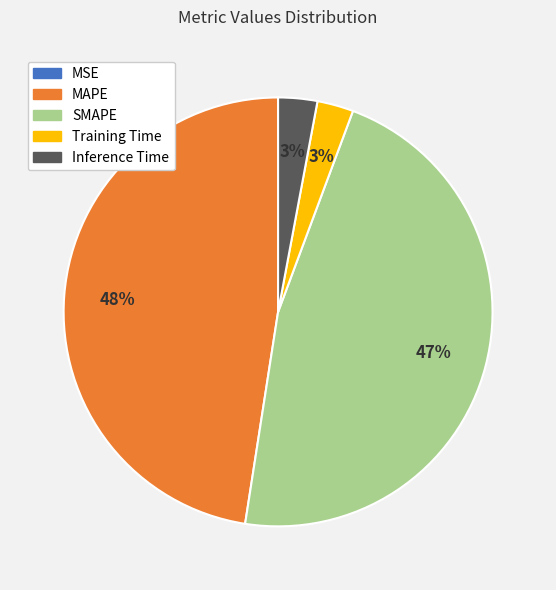

The MAPE slice represents 41% of the pie. True or false?

False